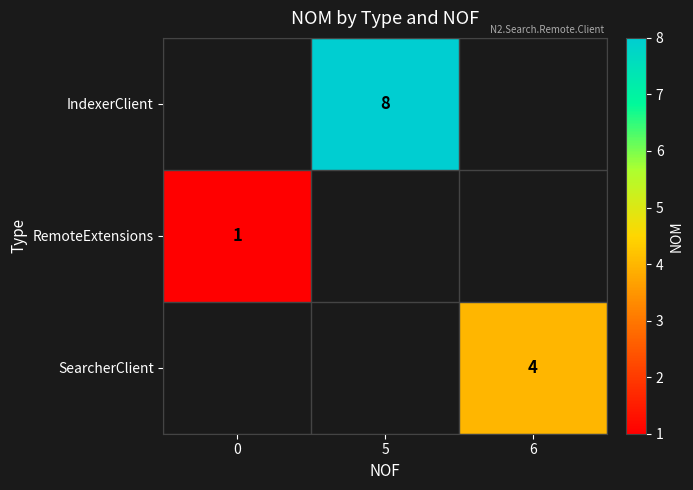

How many values in RemoteExtensions are above zero?

1